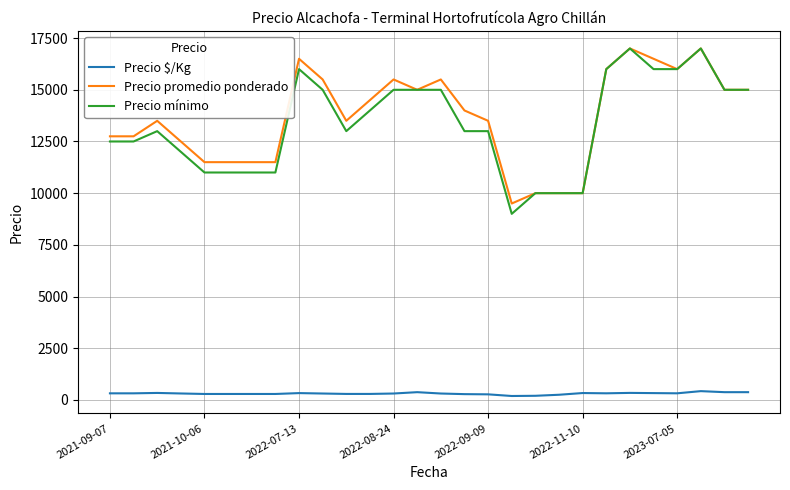

Which series has the widest spread of values?

Precio mínimo